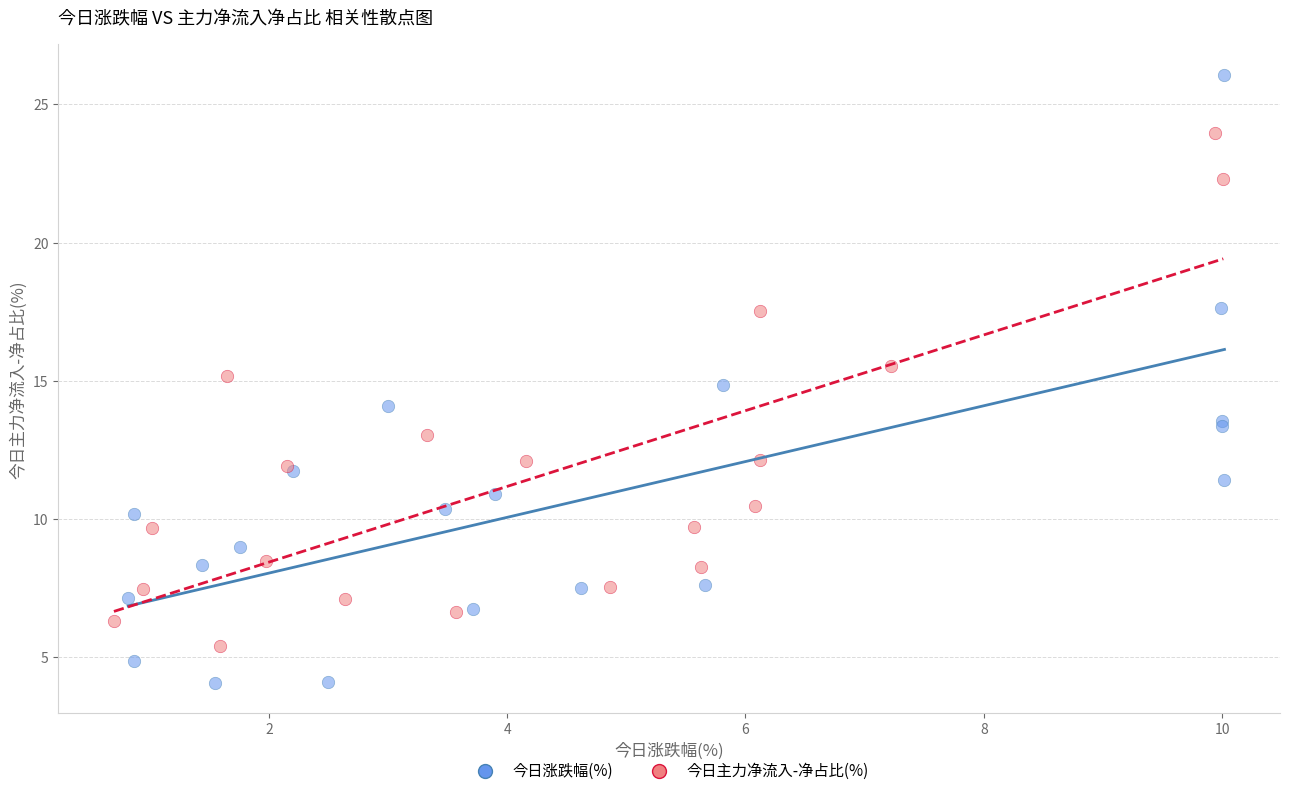

Which series reaches the maximum Y coordinate?

今日涨跌幅(%)